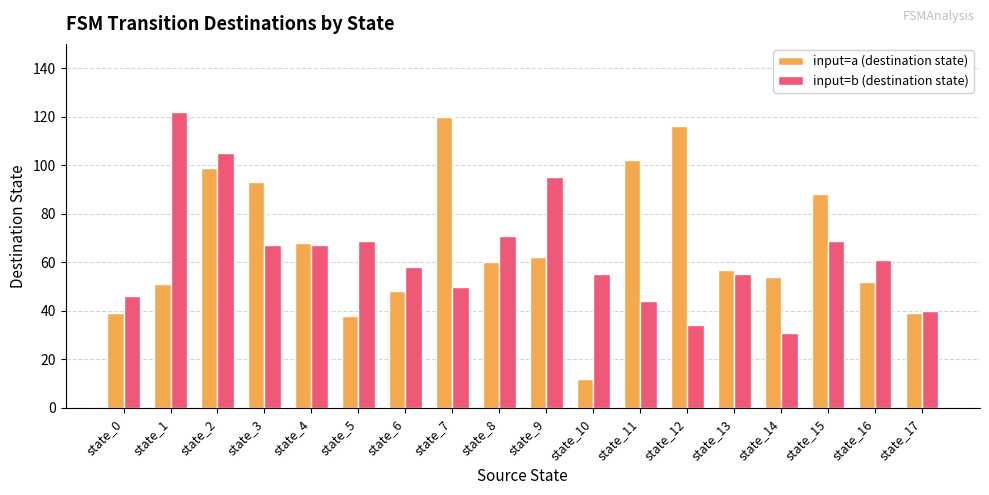

Which series has the largest range (max minus min)?

input=a (destination state)